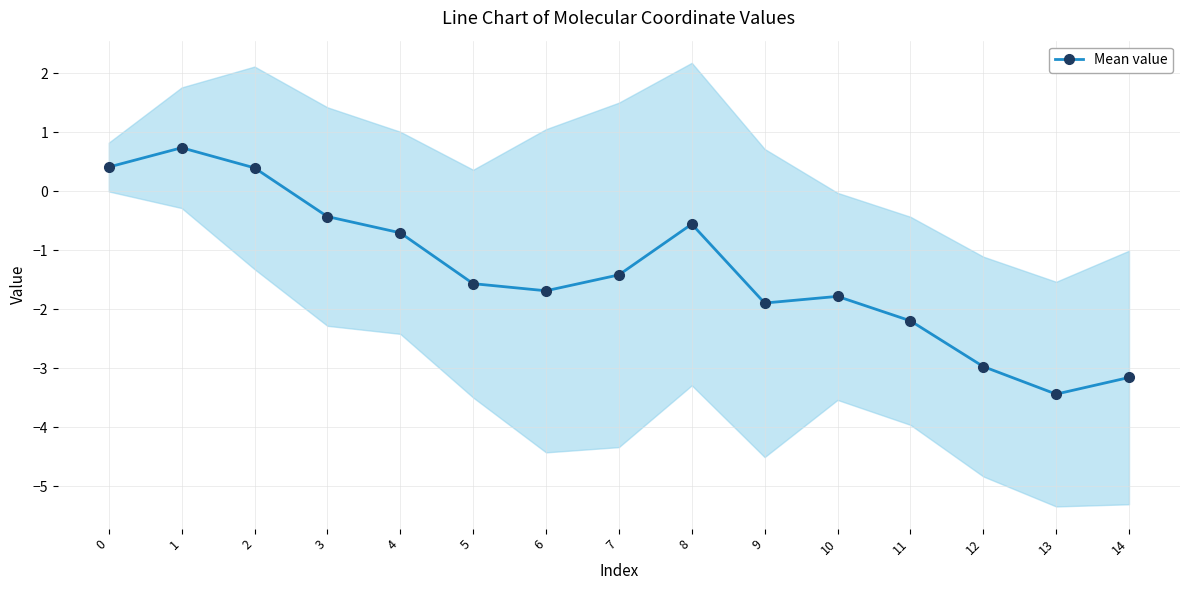

The value at 6 is -1.7. True or false?

True